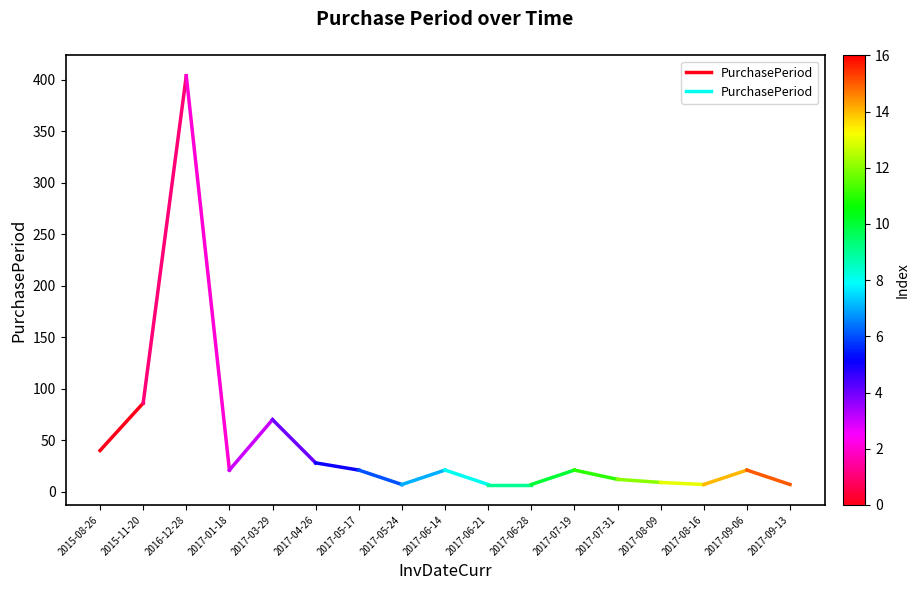

What is the label of the 2nd point from the right?

2015-08-26